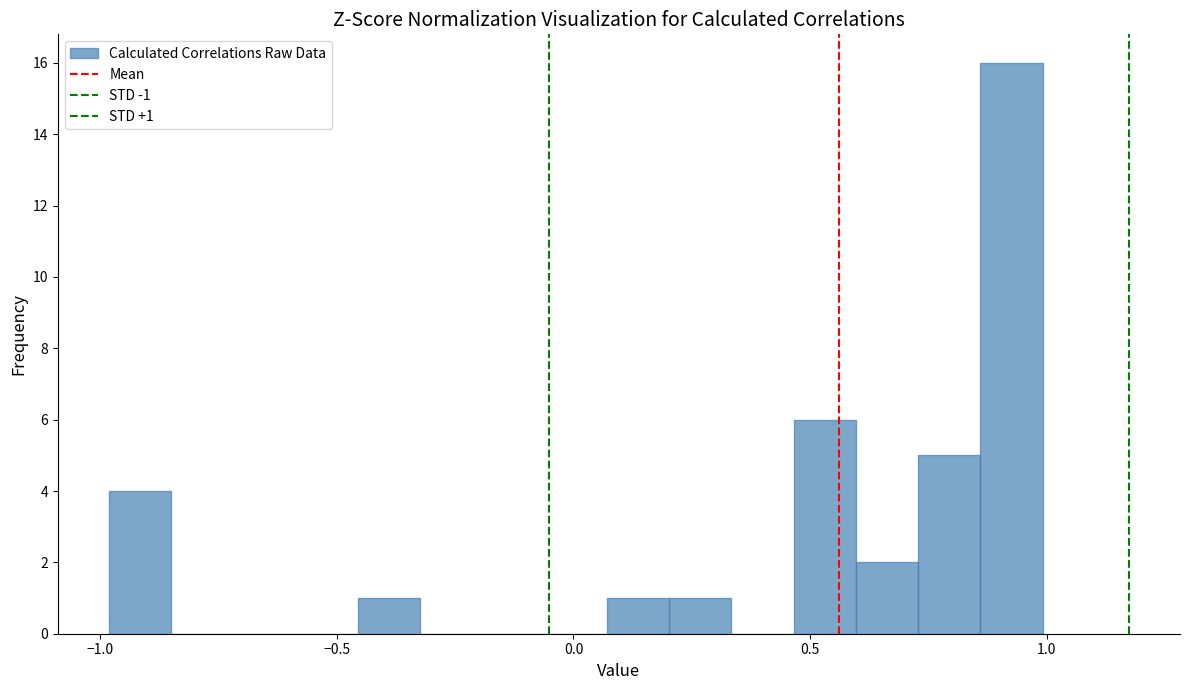

Read against the x-axis, roughly where is the centre of the tallest bar?

0.95